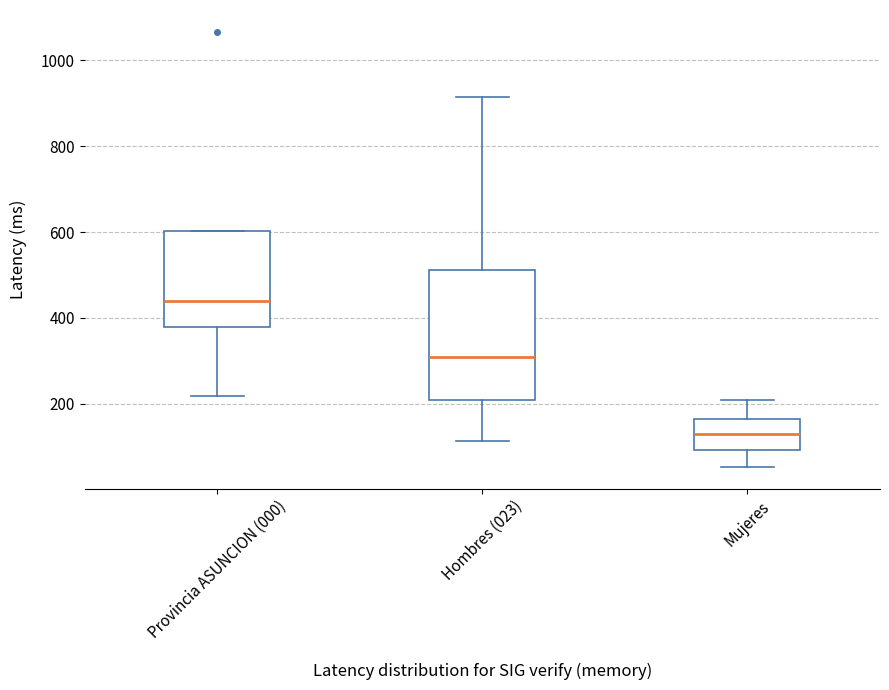

Which box is the tallest, from its lower edge to its upper edge?

Hombres (023)